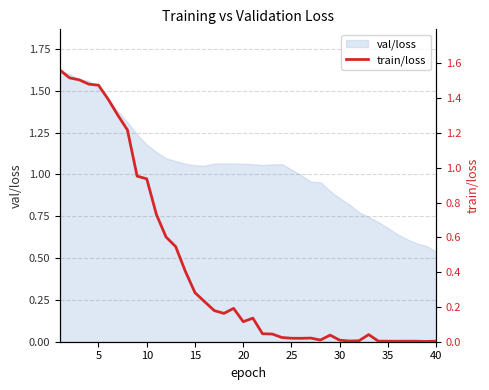

Does the chart display data point markers on the line(s)?

No